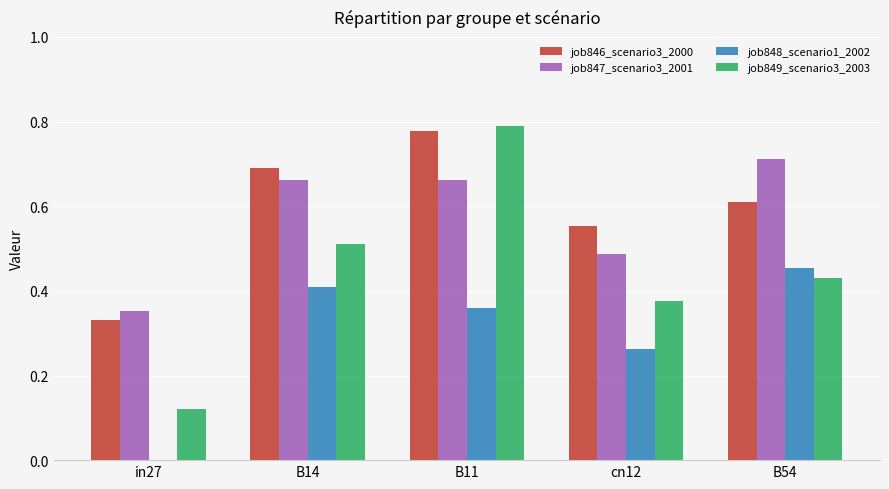

What is the total value across all series at B54?

2.2